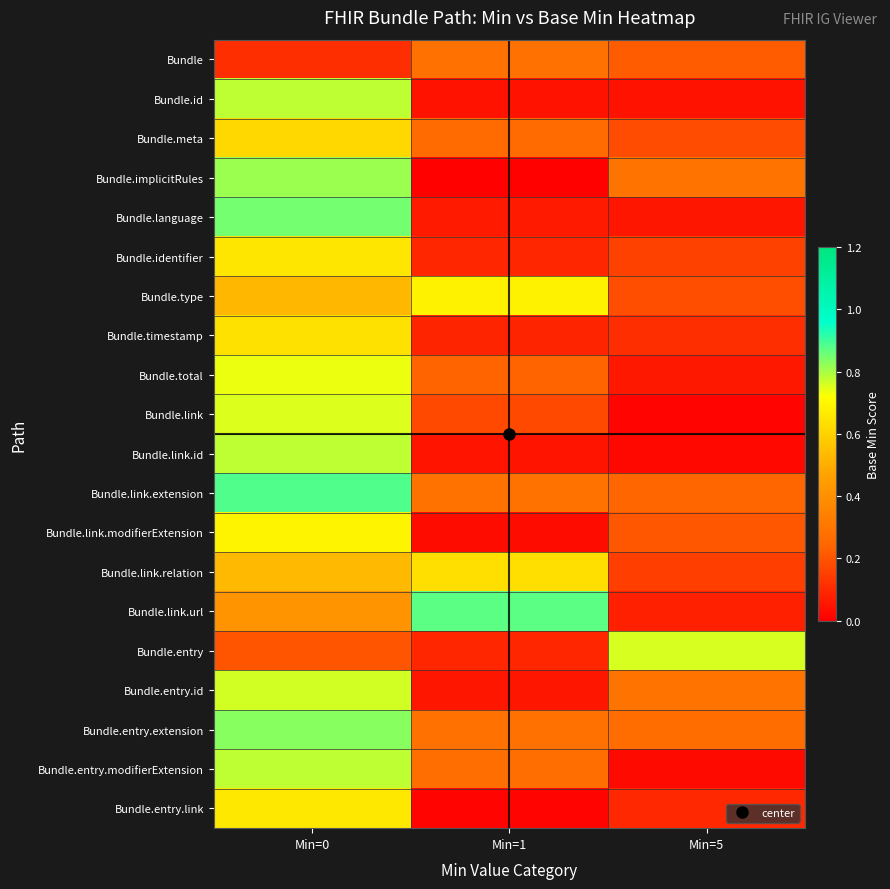

What is the maximum value shown in the chart?

0.9